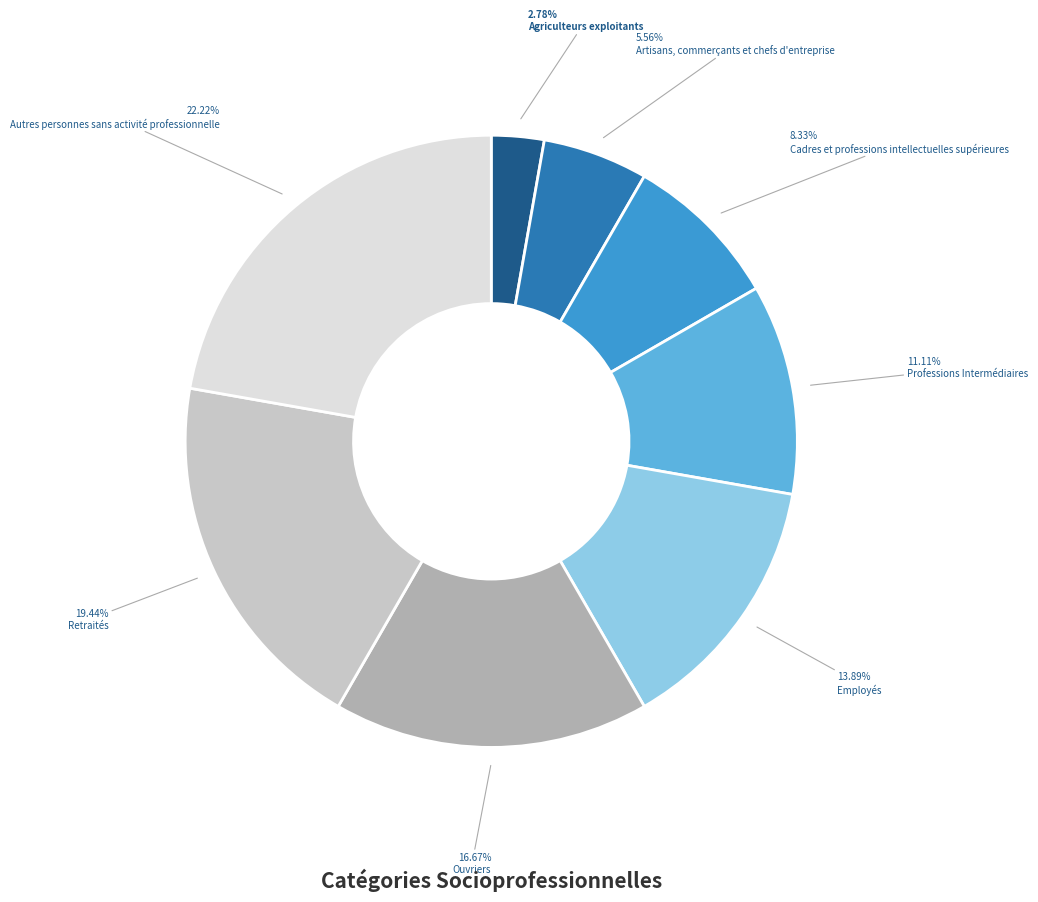

Is there any slice that represents more than half of the pie?

No